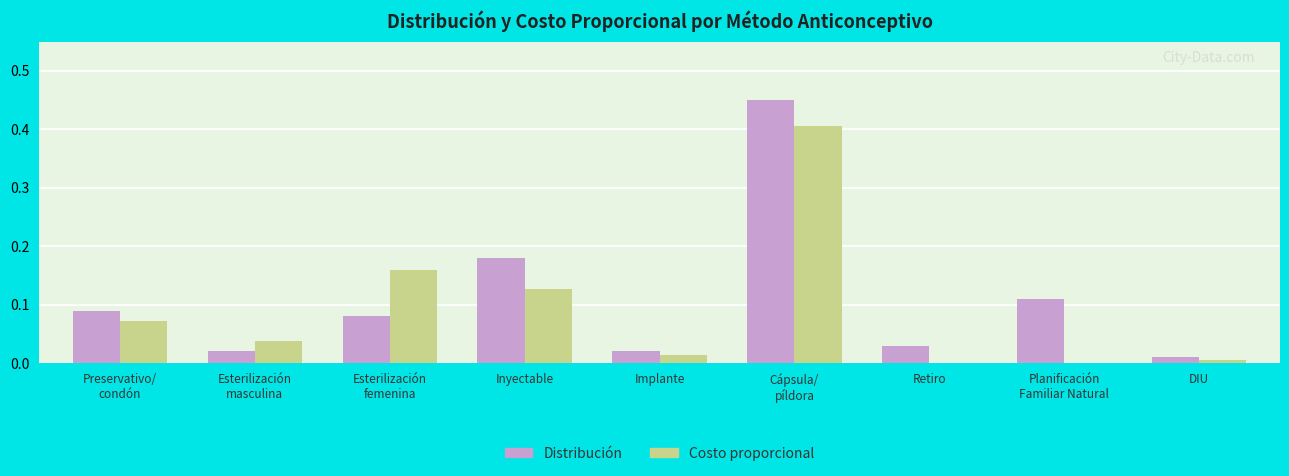

The value of Distribución at Esterilización
femenina is 0.0. True or false?

False